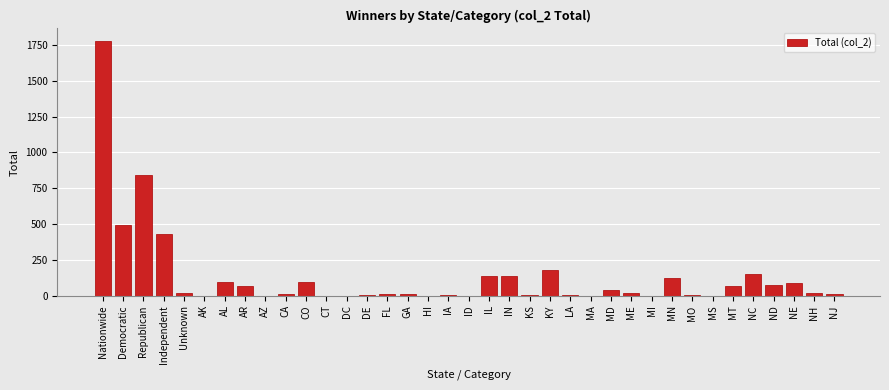

What is the greatest value displayed?

1776